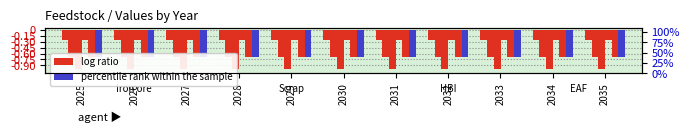

Are the bars grouped side by side (vs. stacked)?

Yes